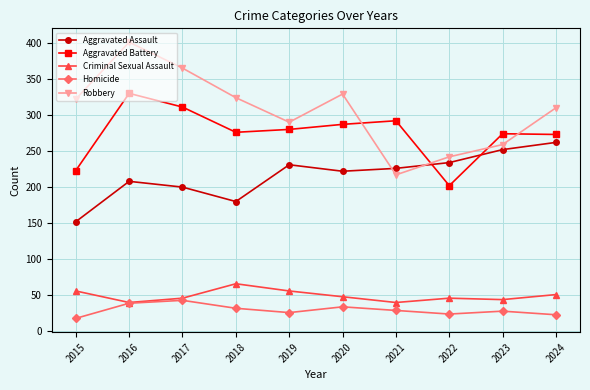

What is the highest value of the Criminal Sexual Assault series?

66